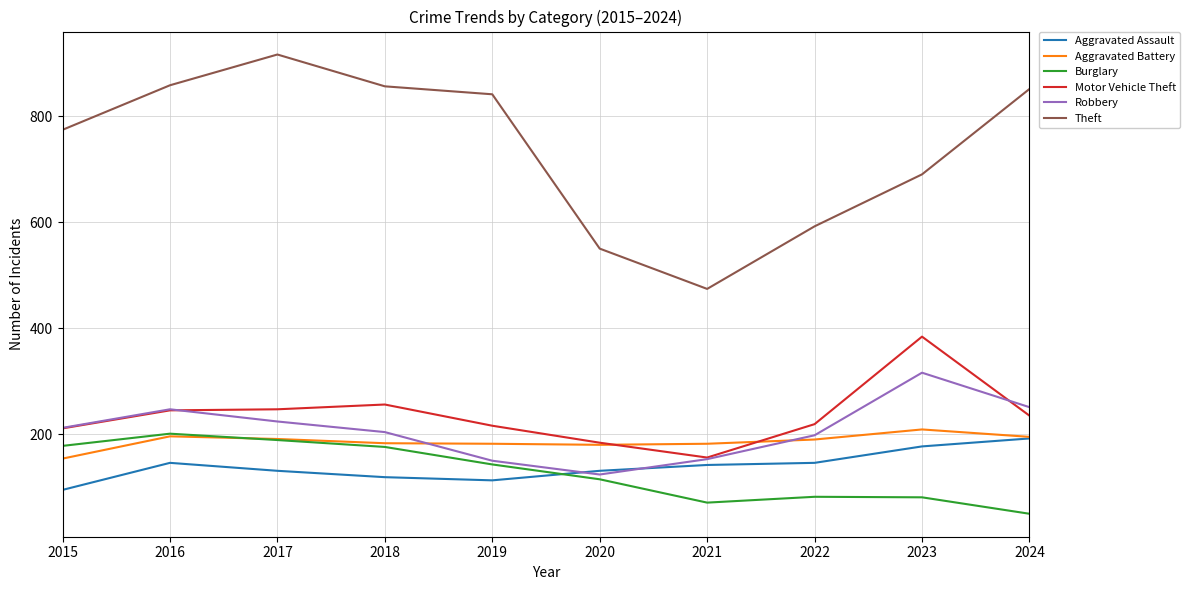

Read the Burglary value at 2017.

189